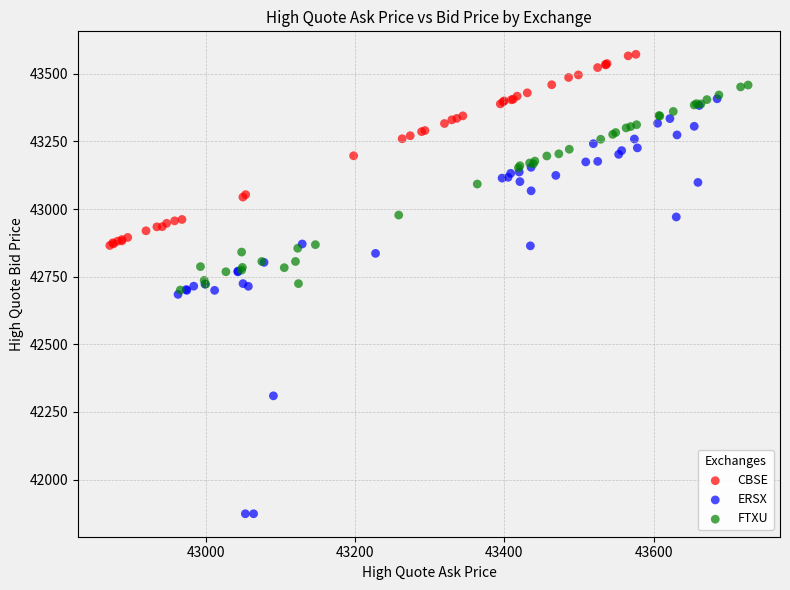

What are all the series names shown in the legend?

CBSE, ERSX, FTXU